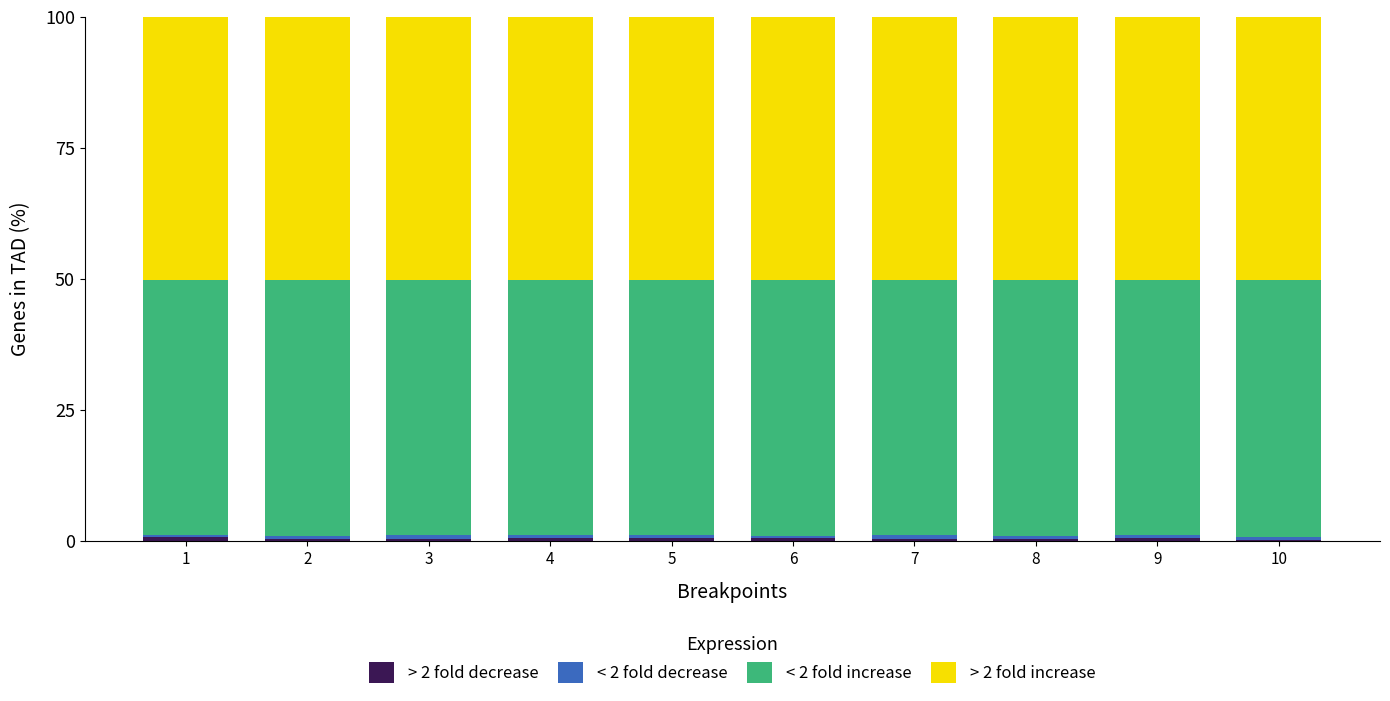

Count the number of data series in this chart.

4